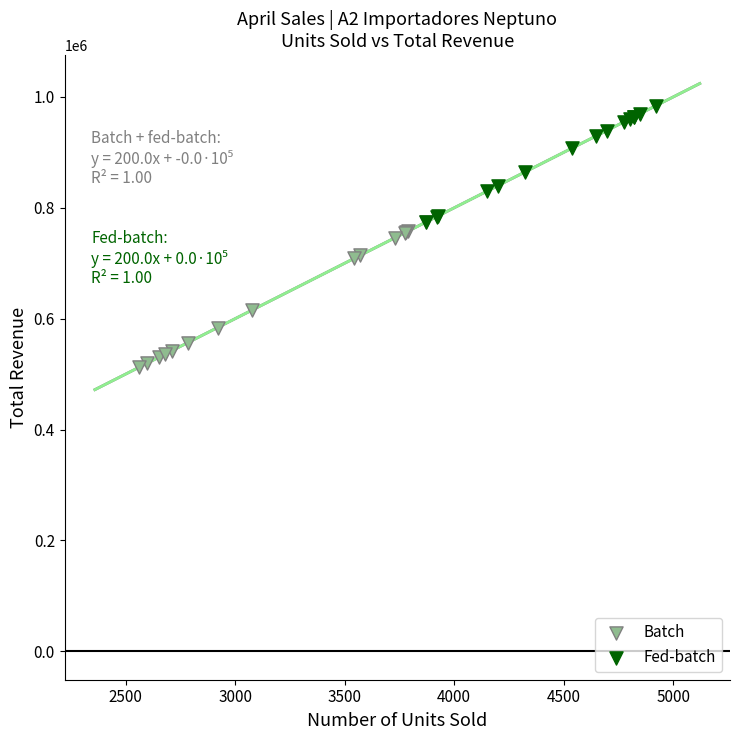

Which series contains the lowest Y value?

Batch